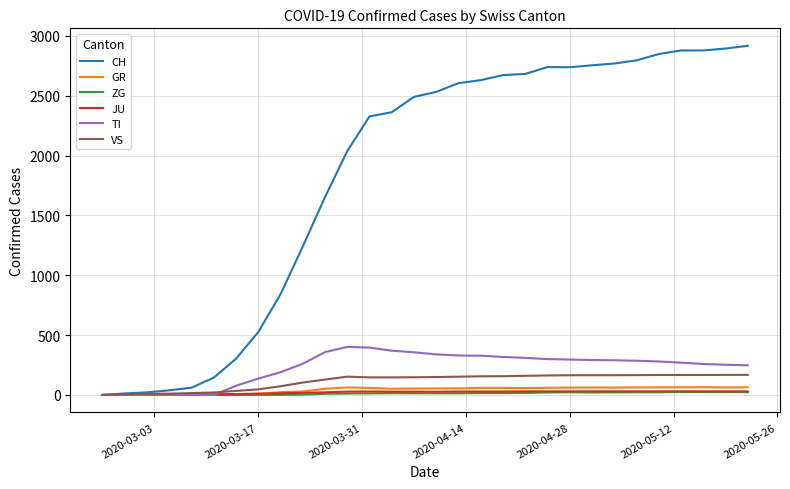

Which series has the largest total across all categories?

CH